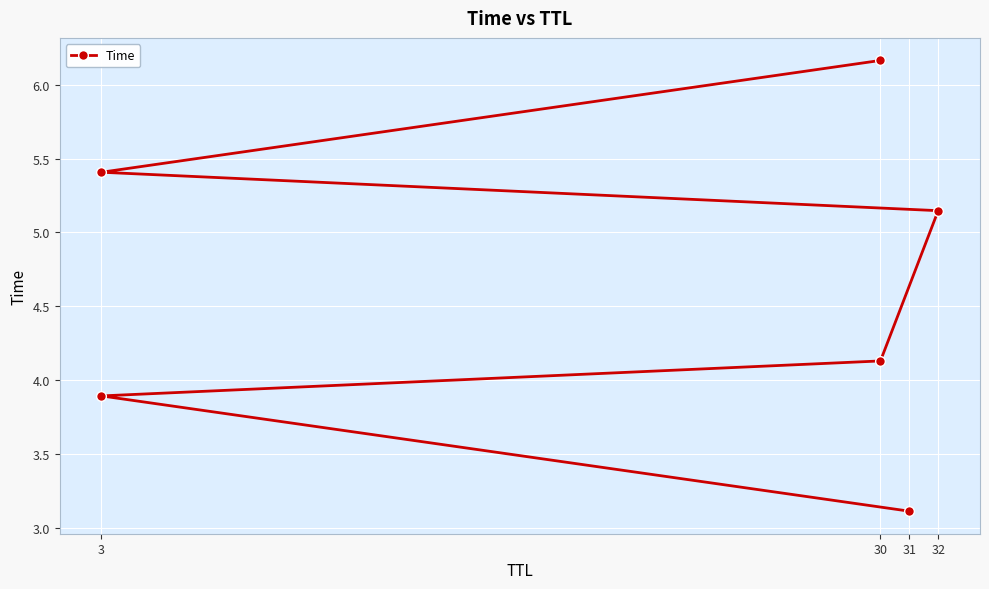

How many data points are less than 5?

3